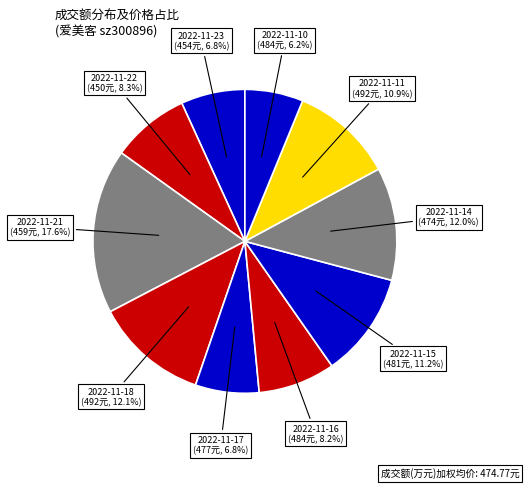

Which slice is the largest?

2022-11-21